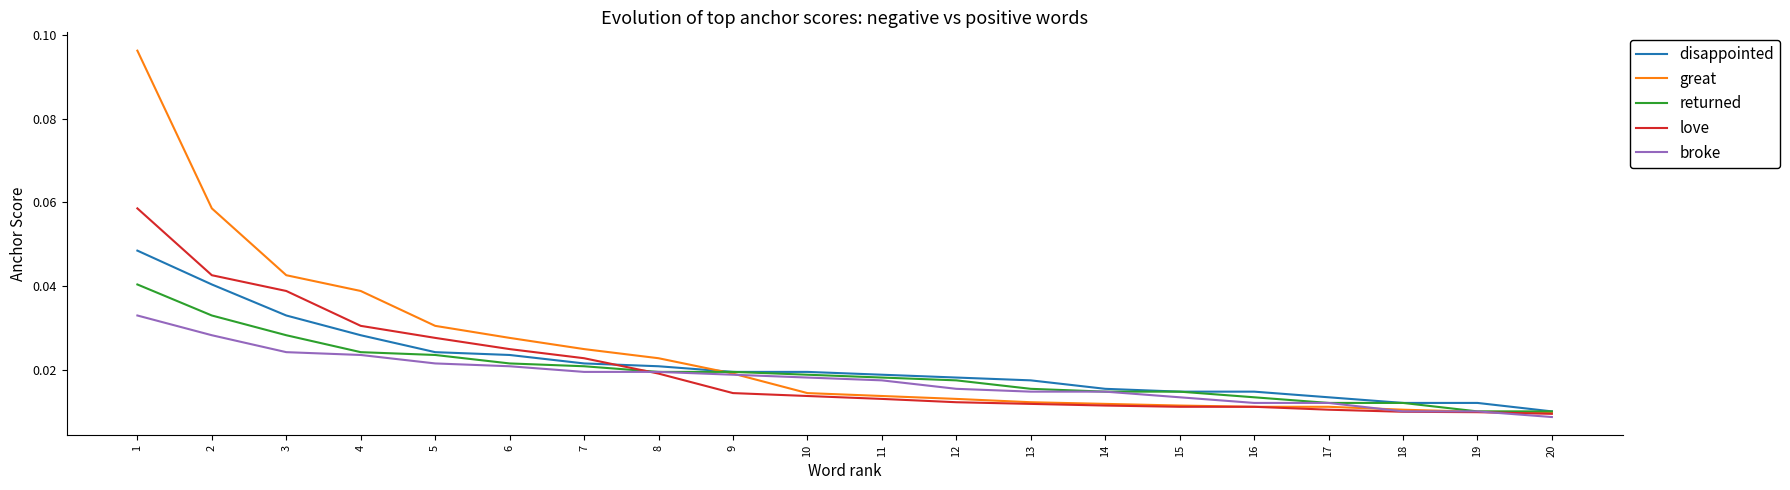

Which category has the lowest value in the disappointed series?

20